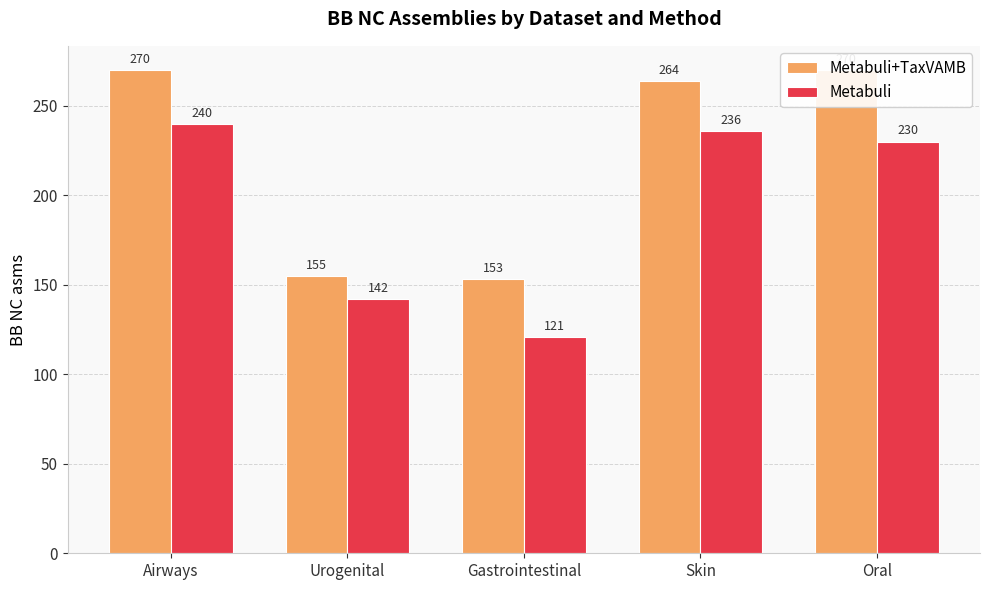

At which label is Metabuli+TaxVAMB closest to 211?

Skin